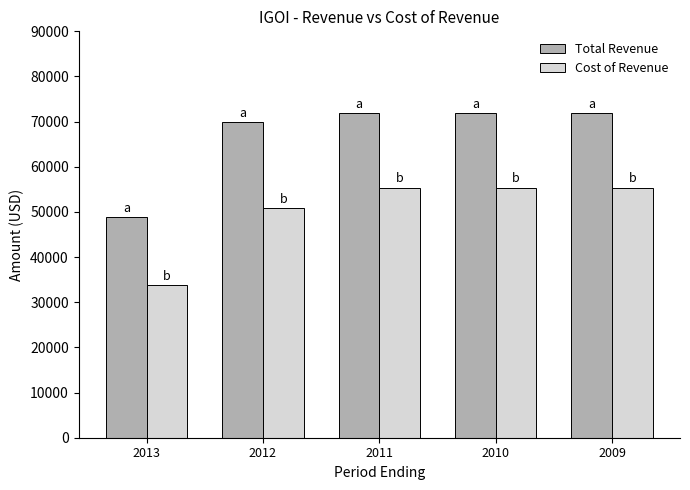

True or false: Cost of Revenue has a value of 33800 at 2013.

True